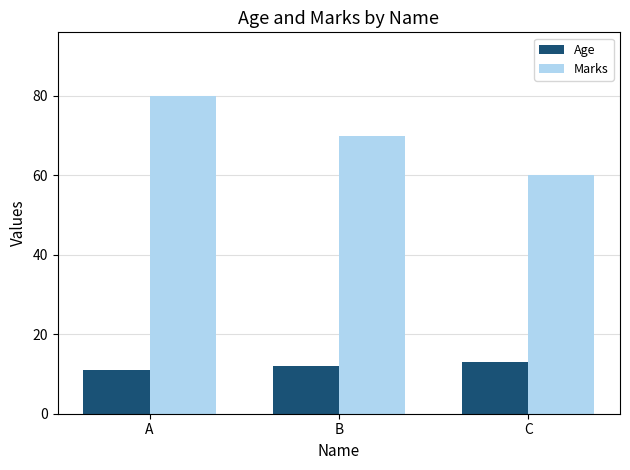

What is the minimum value for Age?

11